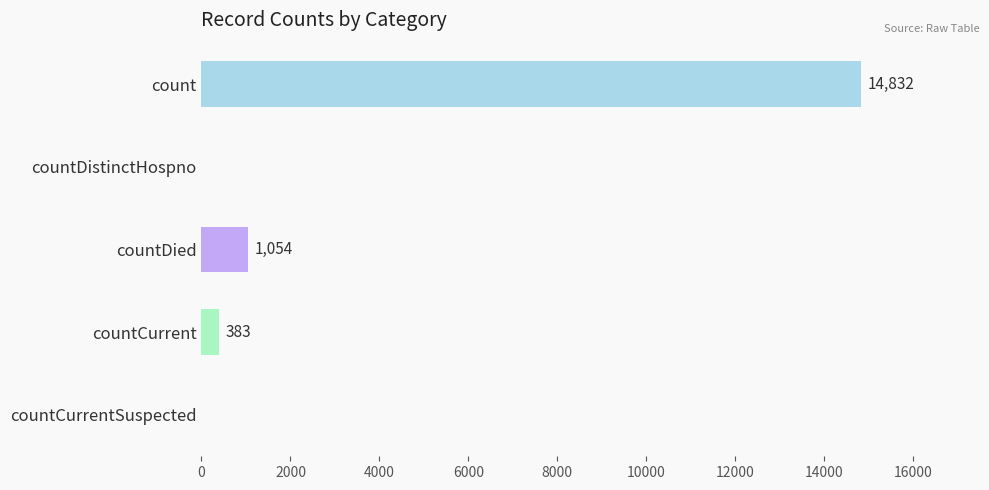

How many series are shown in this chart?

1